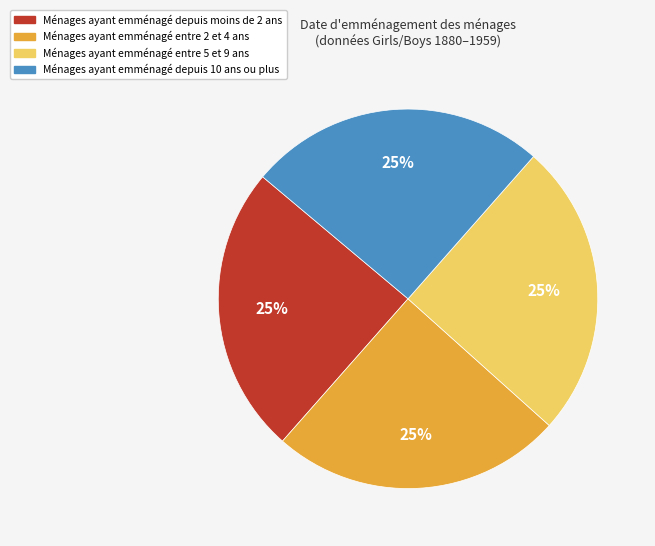

Does any single category account for the majority?

No